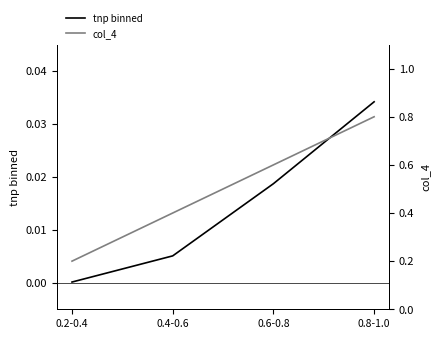

What is the label of the 4th point from the right?

0.2-0.4